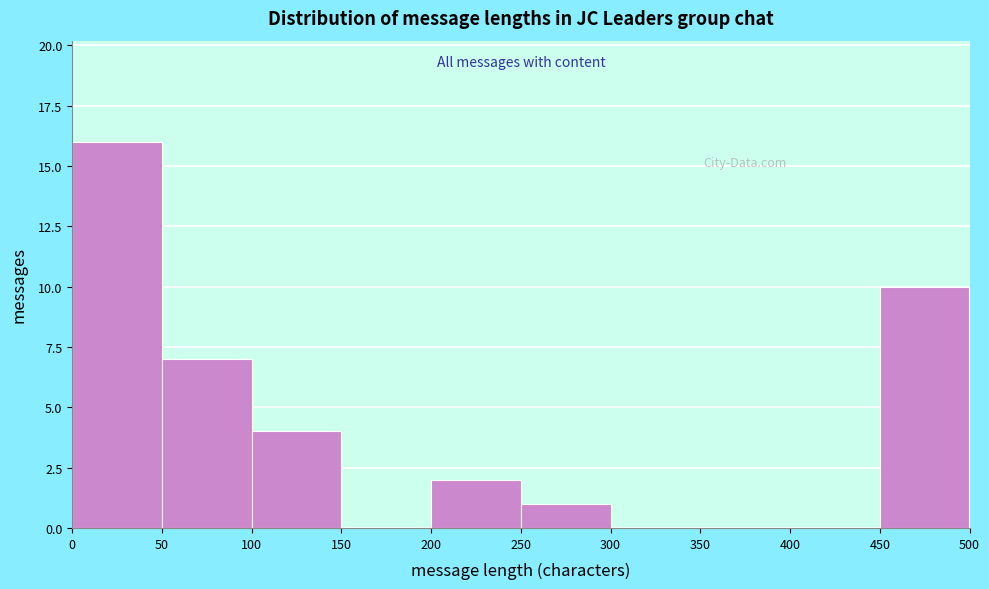

What is the height of the bar covering 0 to 50 on the x-axis? The values are not printed on the chart, so give them approximately, as read against the axis.

16